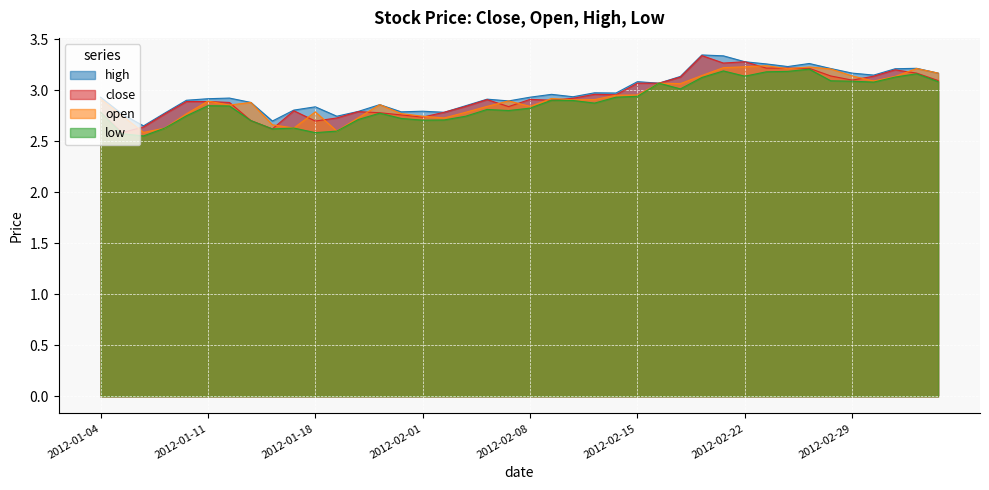

Which series has the largest total across all categories?

high